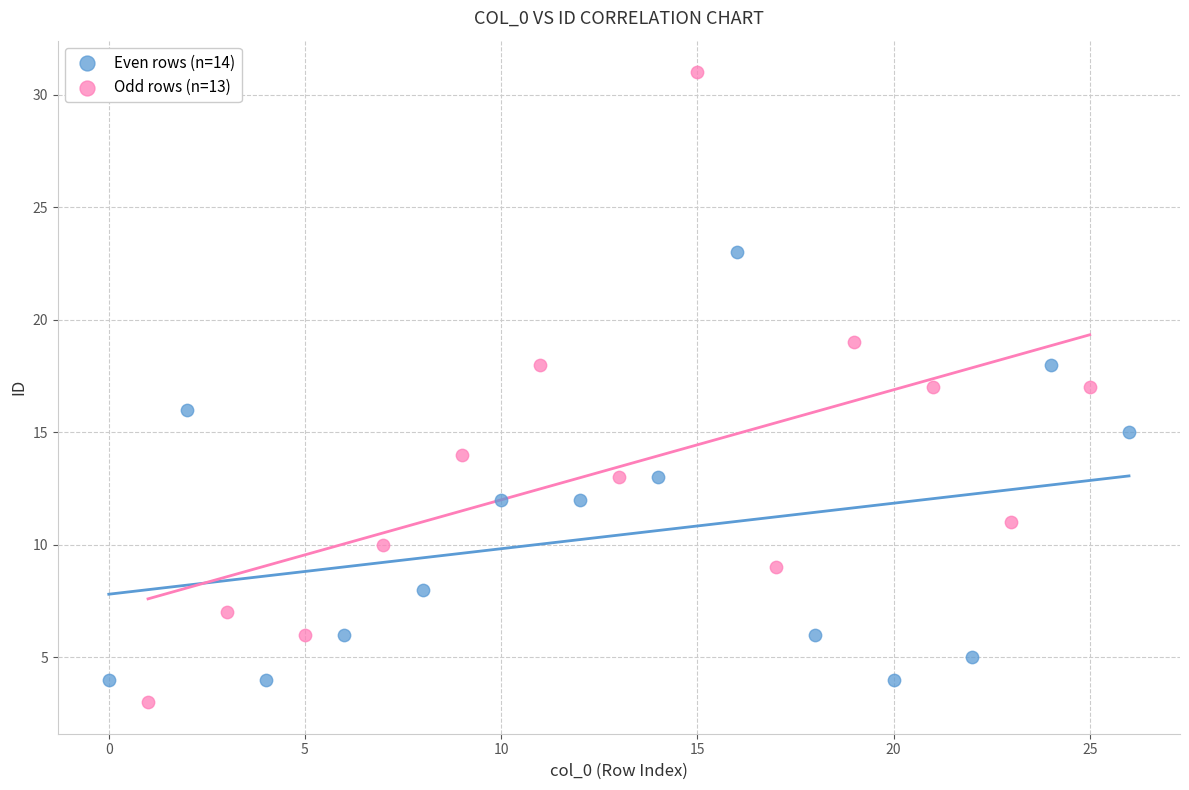

Which series reaches the maximum Y coordinate?

Odd rows (n=13)